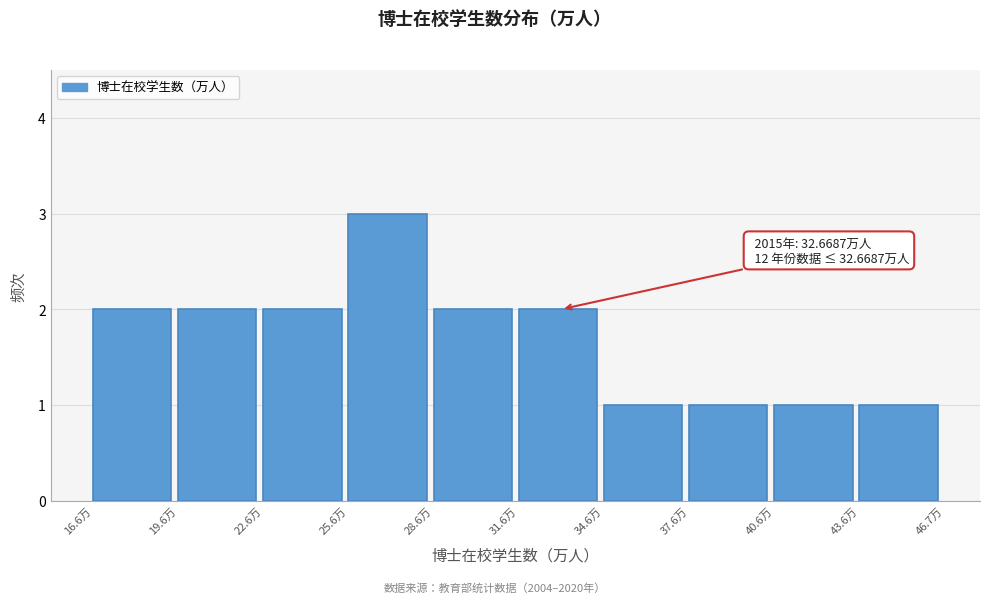

Over which range of the x-axis is the bar tallest?

25.5 to 28.5